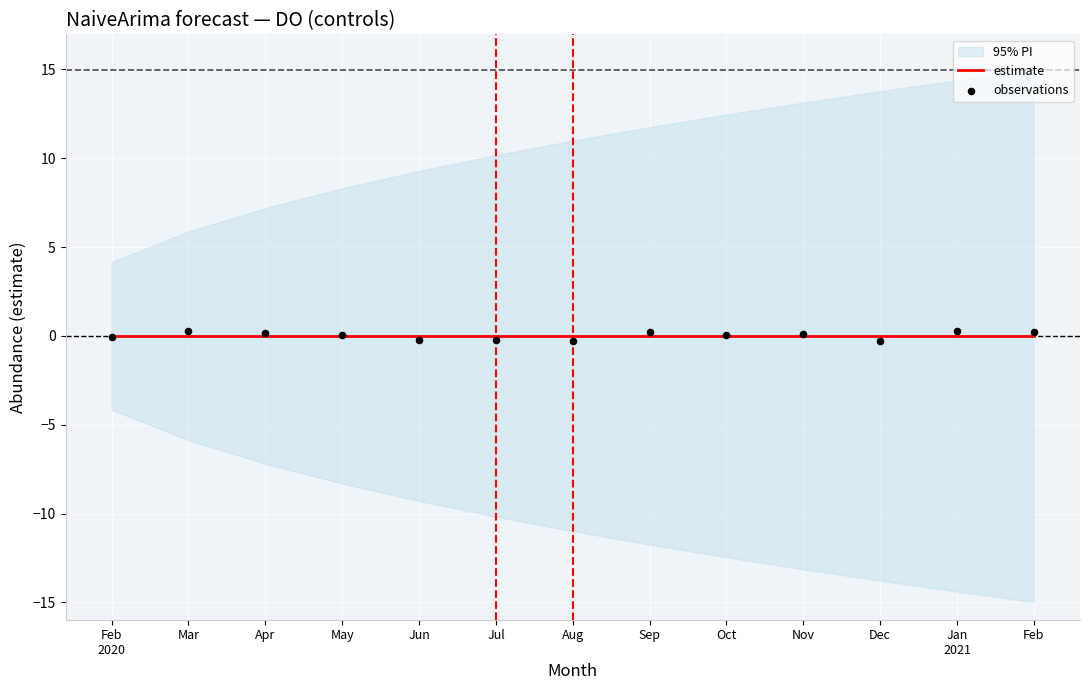

What is the total value across all series at May?

0.1